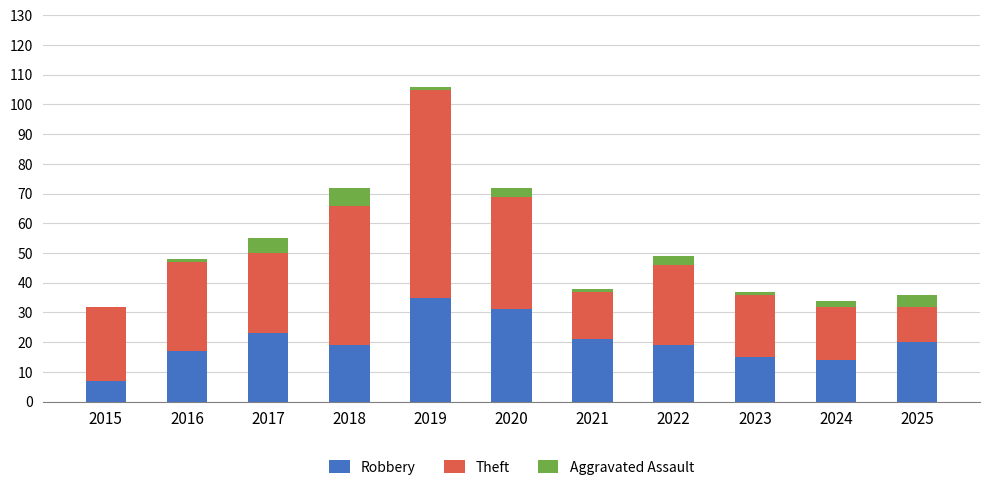

At which category is the sum across all series the highest?

2019